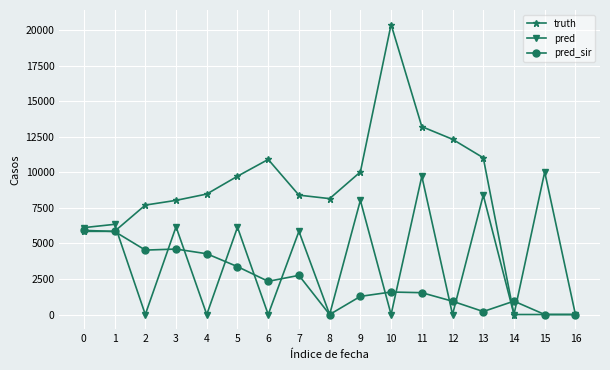

List the series in order of their peak value, highest first.

truth, pred, pred_sir